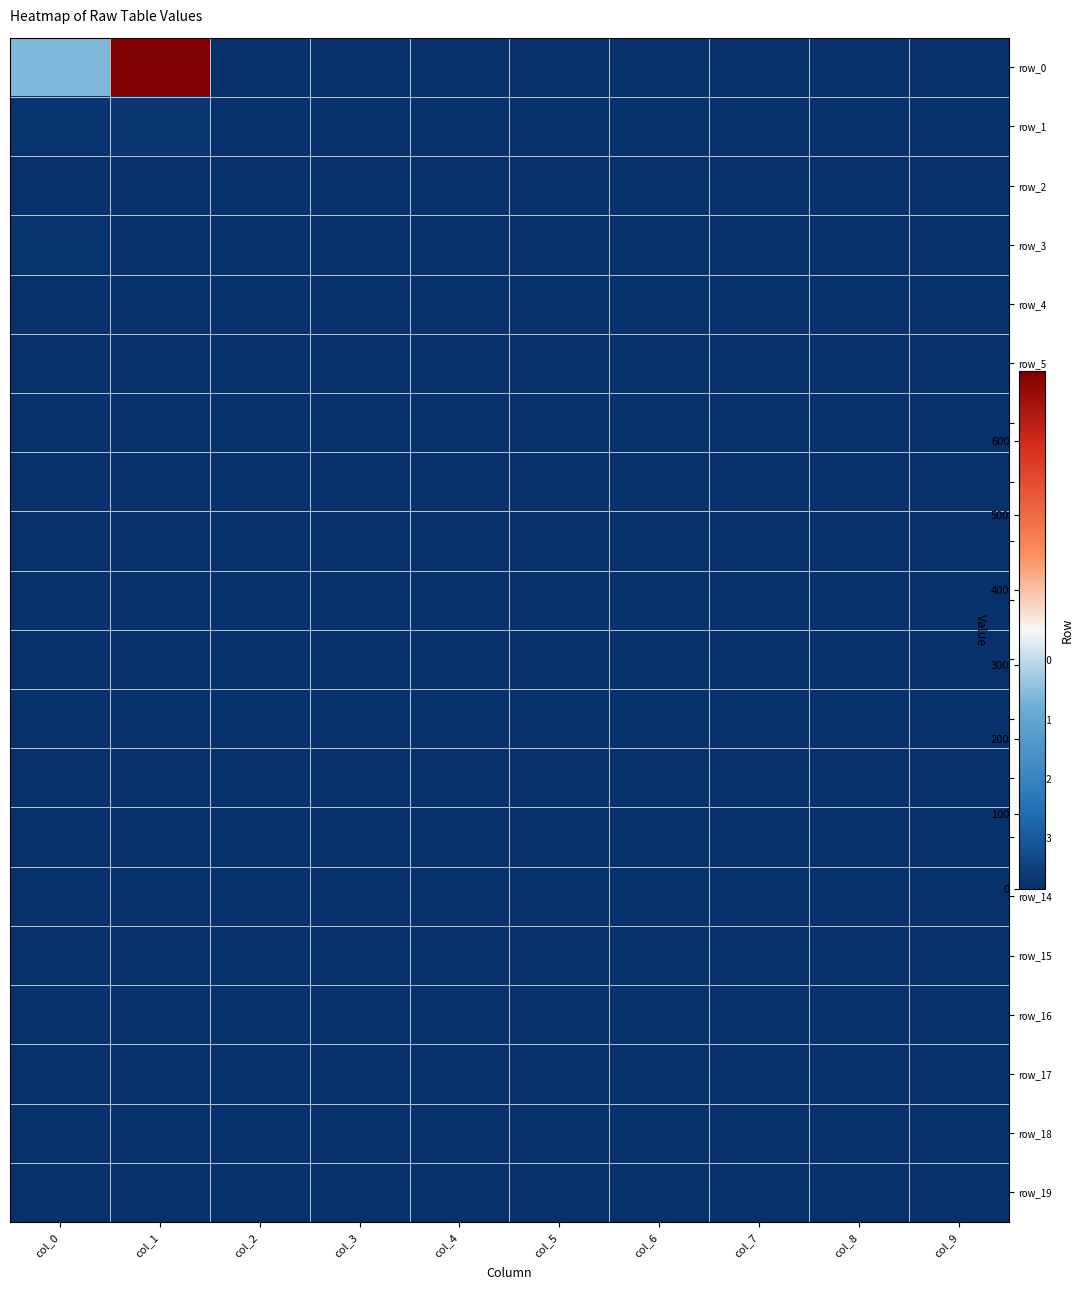

Which label corresponds to the smallest value in the chart?

col_2